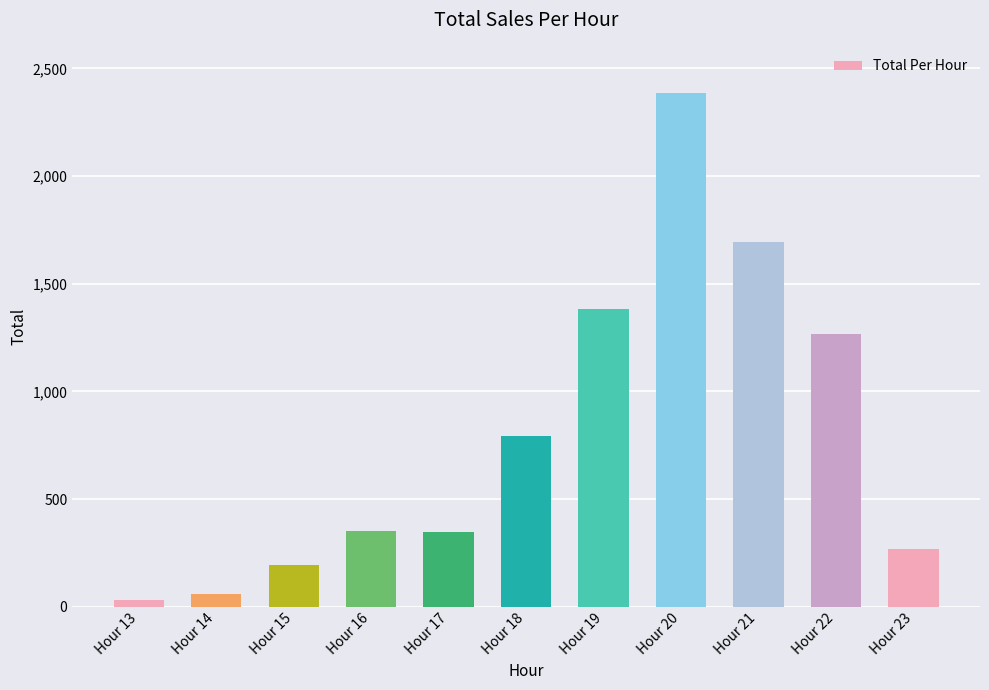

What is the average value?

797.3